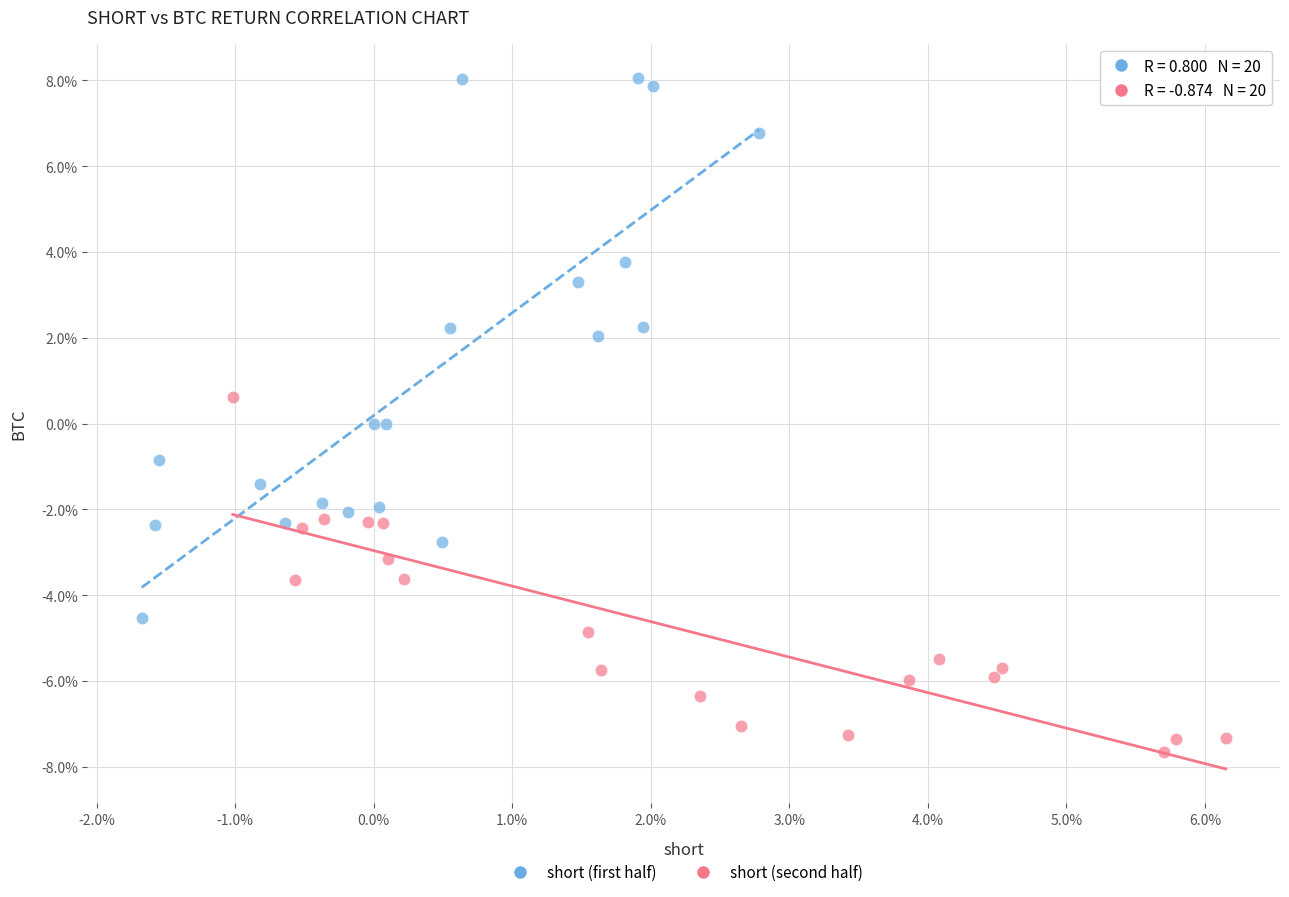

Which series has the largest Y range (max minus min)?

short (first half)